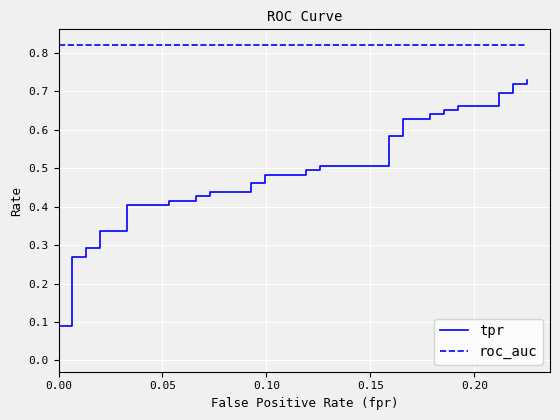

True or false: roc_auc has more than 1 points higher than both neighbors.

False